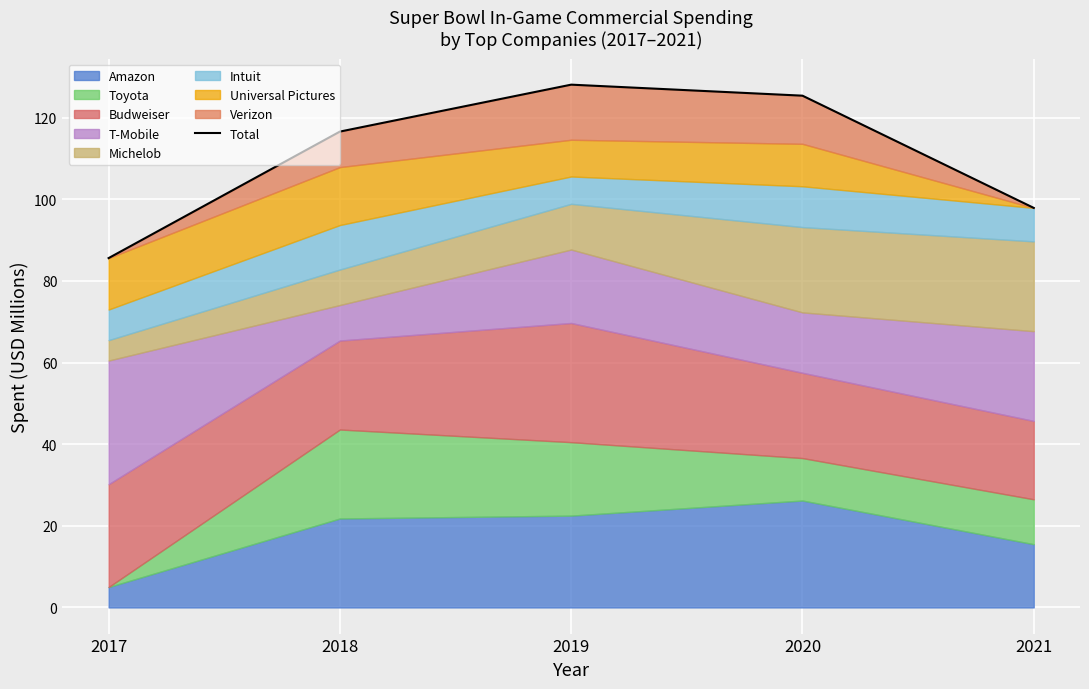

What is the value of the 5th point from the left?

97.9